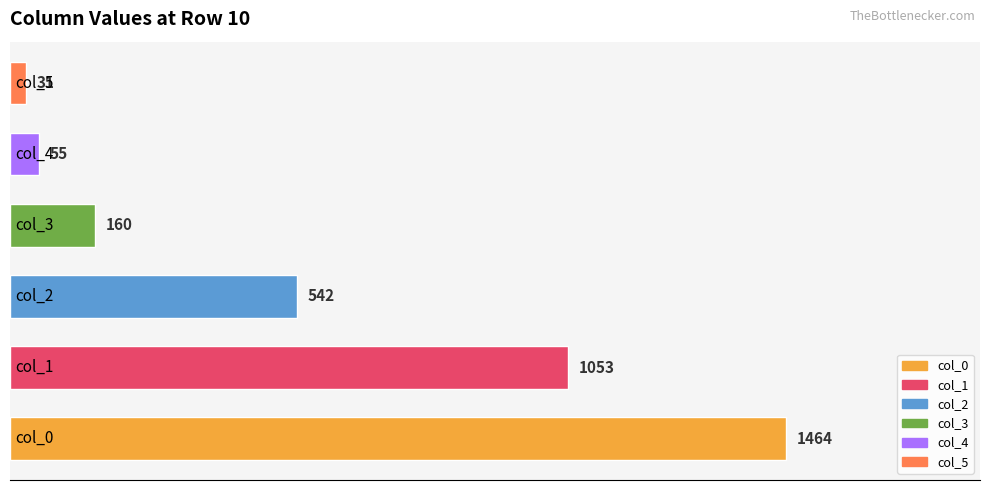

What is the smallest value displayed?

31